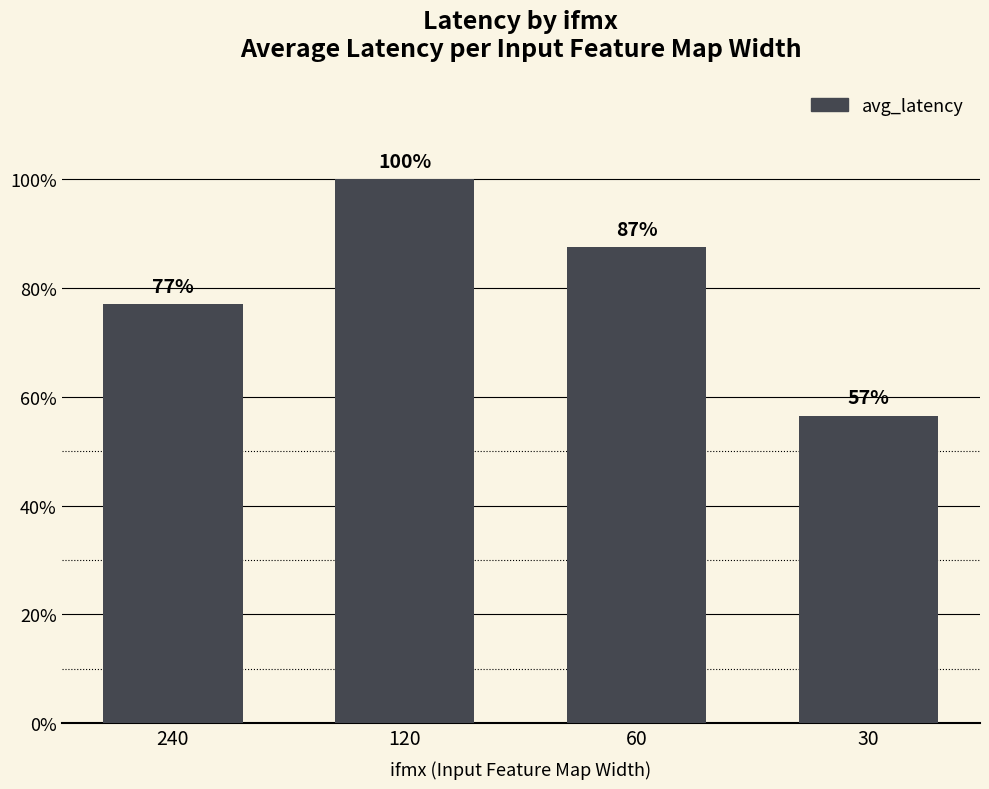

What is the value of the 1st bar from the left?

498212